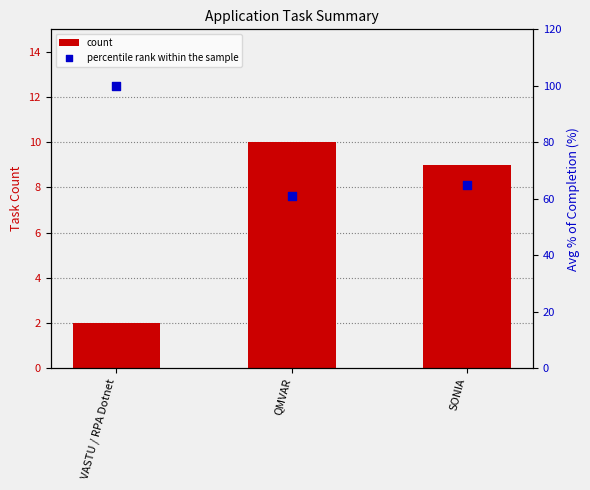

At which category is the sum across all series the highest?

VASTU / RPA Dotnet